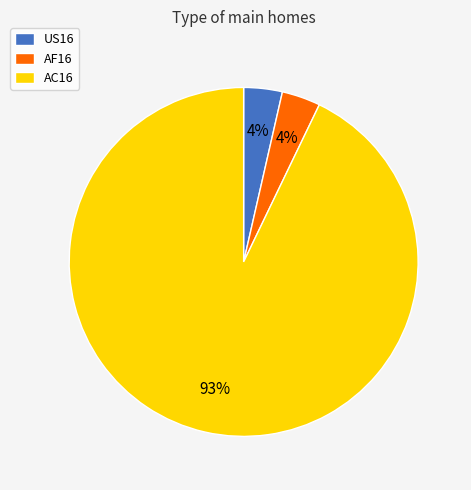

Which category has the biggest portion of the pie?

AC16